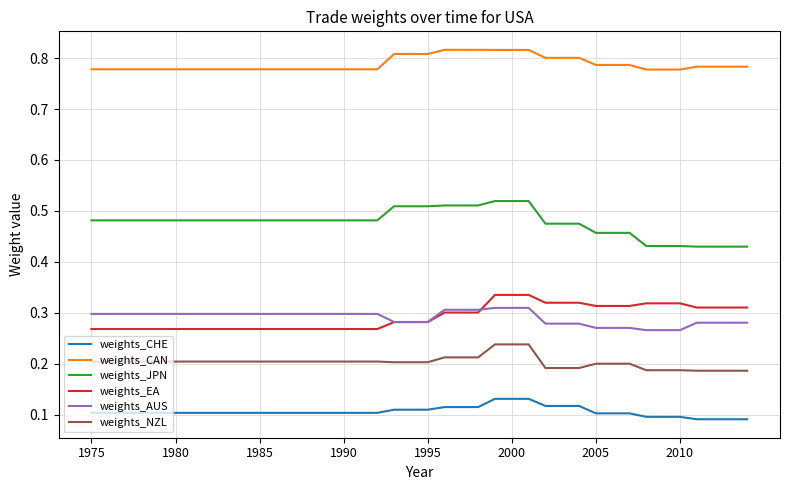

True or false: weights_NZL and weights_CAN intersect in this chart.

False